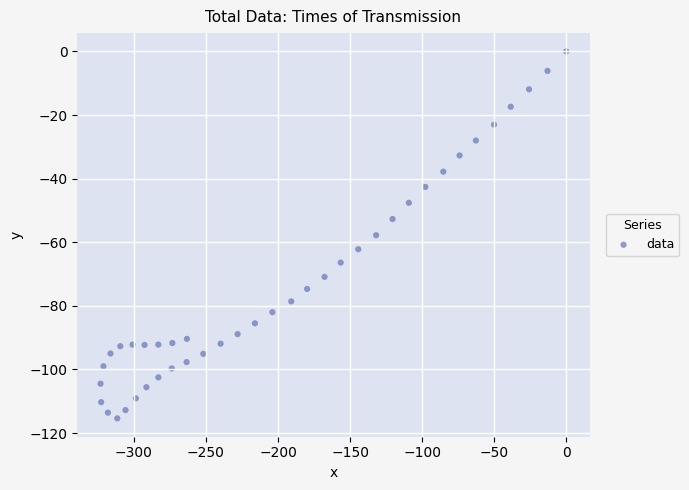

What is the range of X values (max minus min)?

323.1